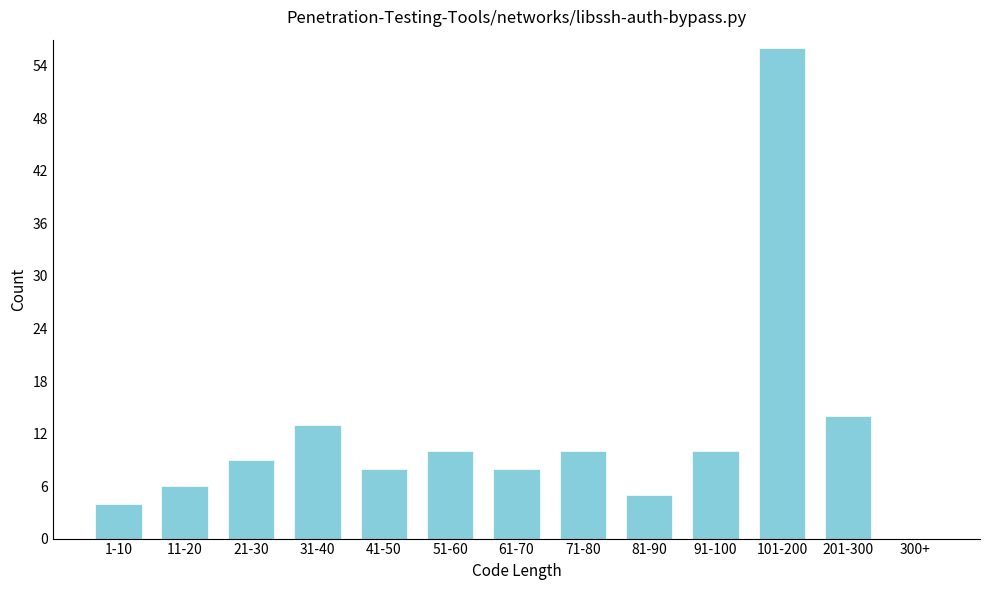

Reading left to right, extract all data points from this chart.

1-10=4	11-20=6	21-30=9	31-40=13	41-50=8	51-60=10	61-70=8	71-80=10	81-90=5	91-100=10	101-200=56	201-300=14	300+=0